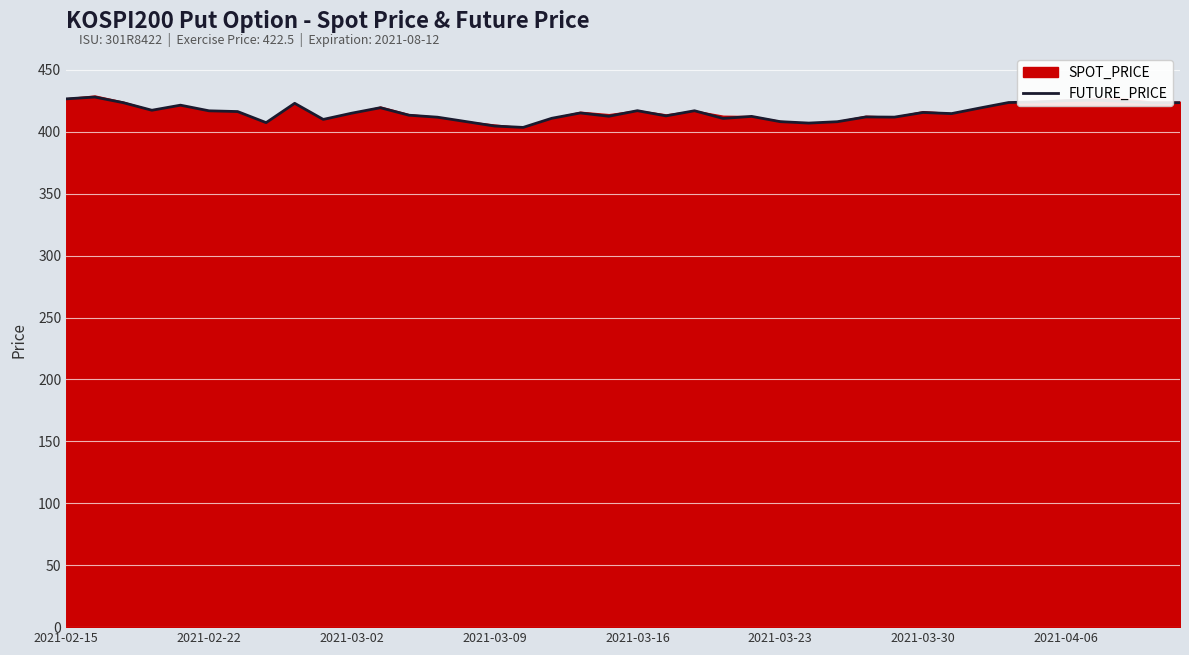

How many interior local peaks (higher than both neighbors) does the data have?

11